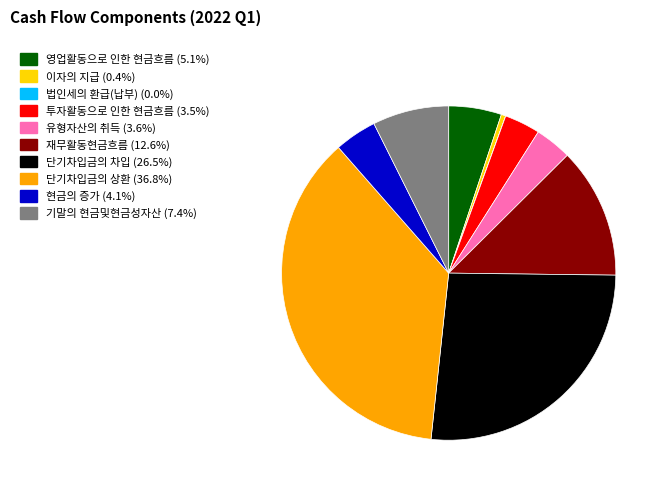

Which category has the biggest portion of the pie?

단기차입금의 상환